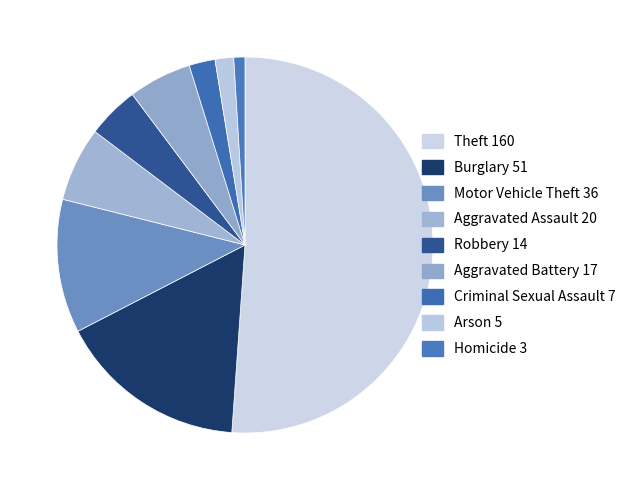

To the nearest percent, what portion does Aggravated Assault represent?

6%